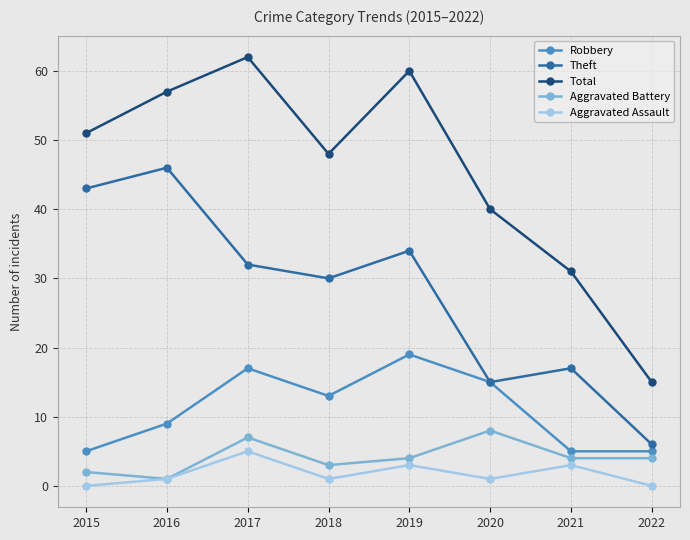

How many lines are shown in the chart?

5